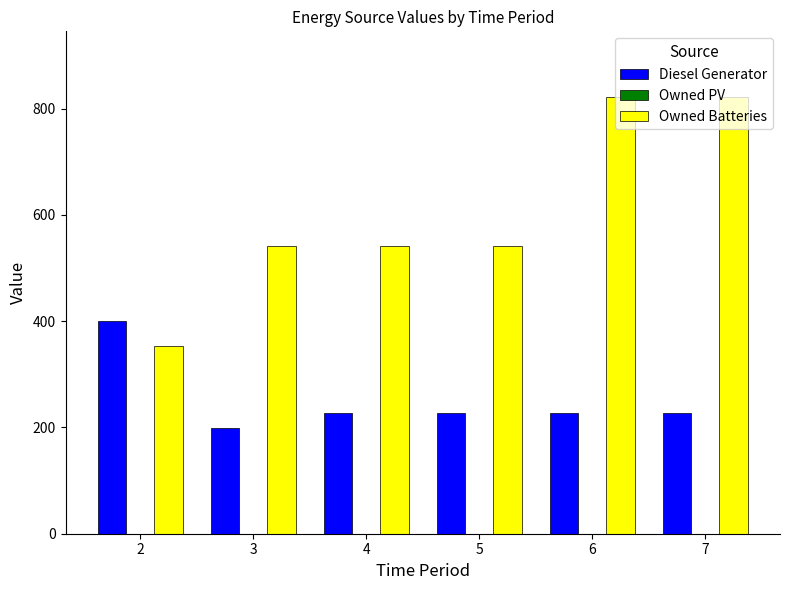

List the series in order of their peak value, highest first.

Owned Batteries, Diesel Generator